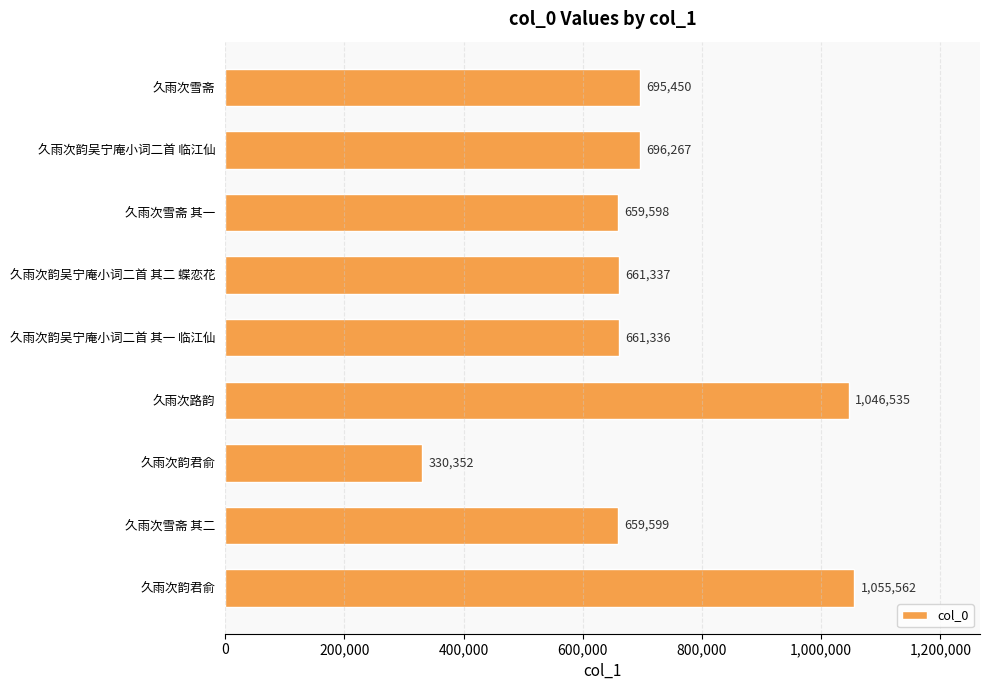

How many bars are there in total?

9